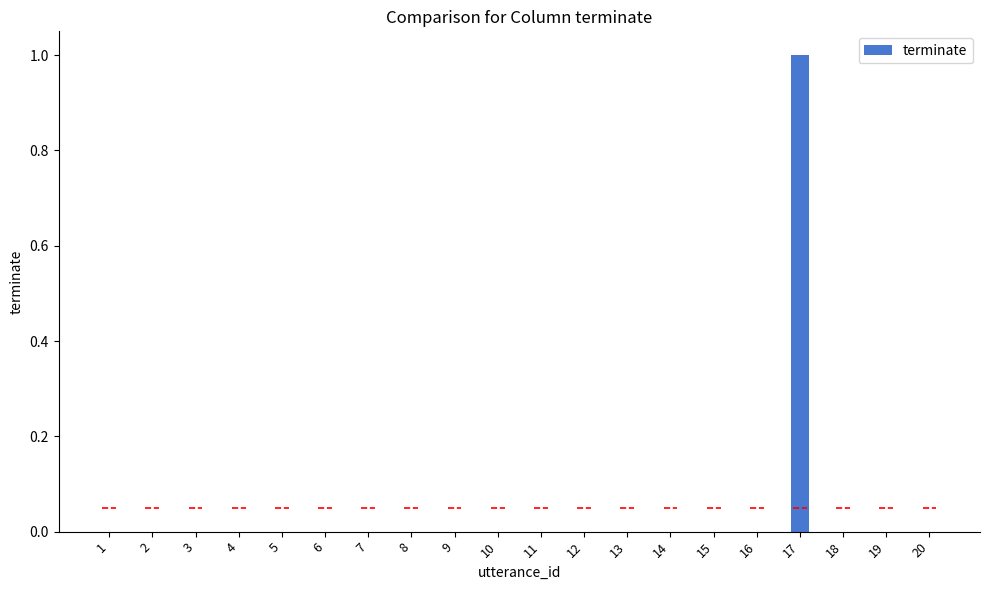

Reading left to right, transcribe all the data shown in this chart.

0	0	0	0	0	0	0	0	0	0	0	0	0	0	0	0	1	0	0	0